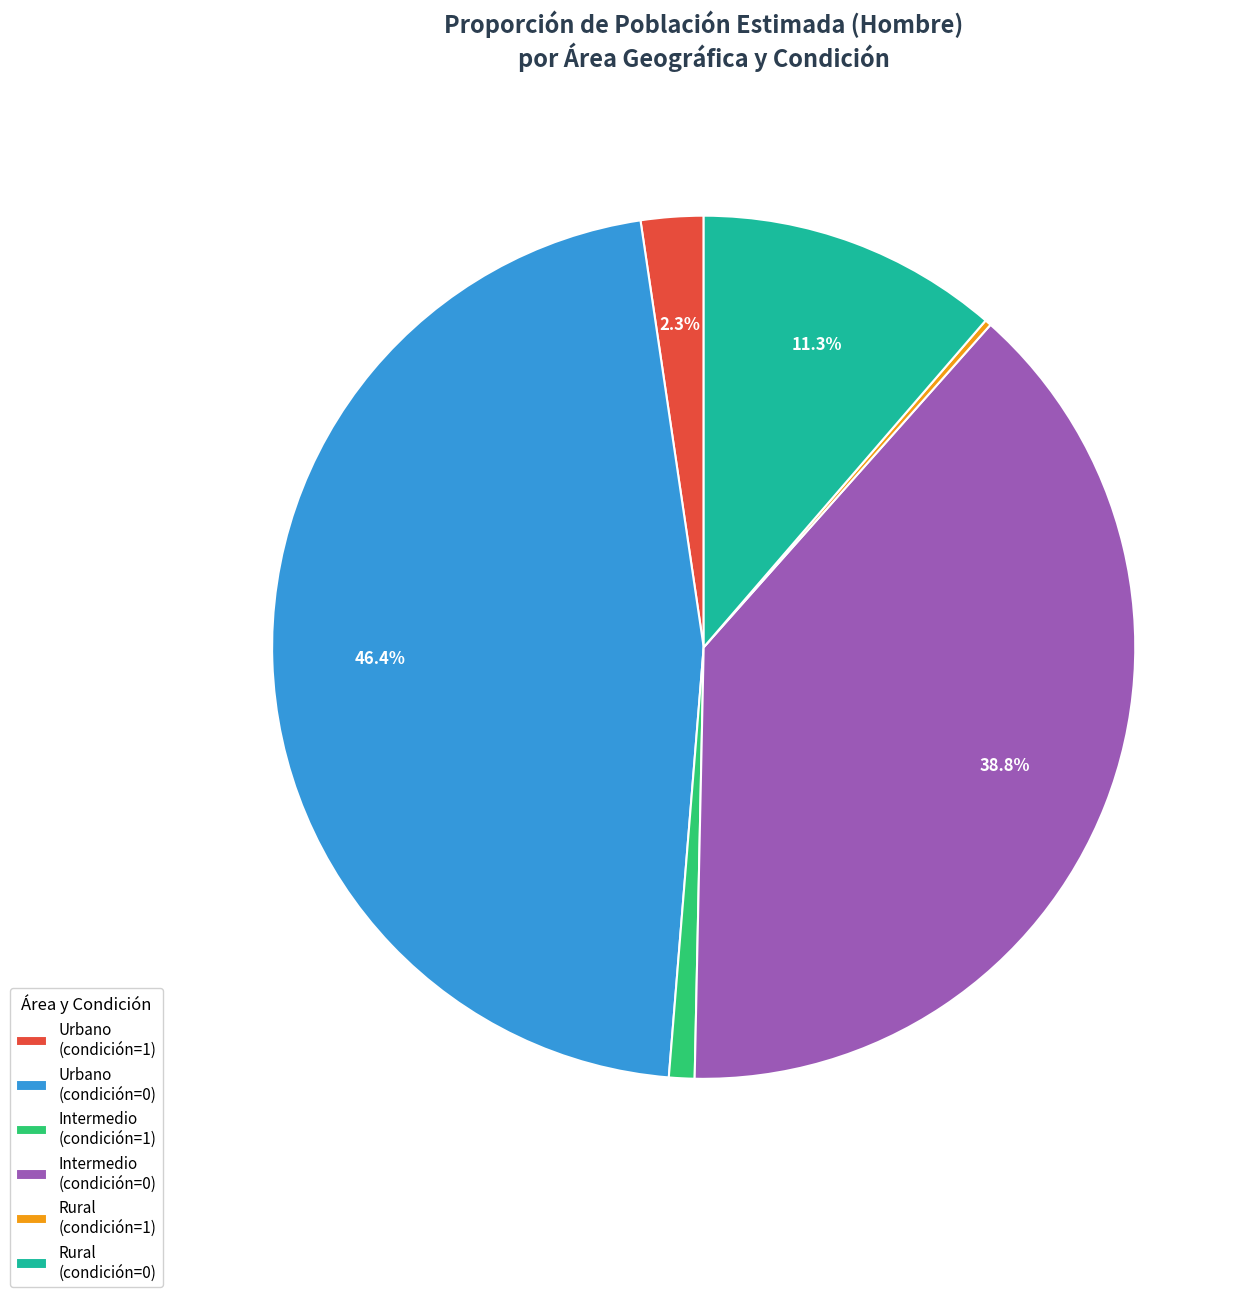

Is there any slice that represents more than half of the pie?

No